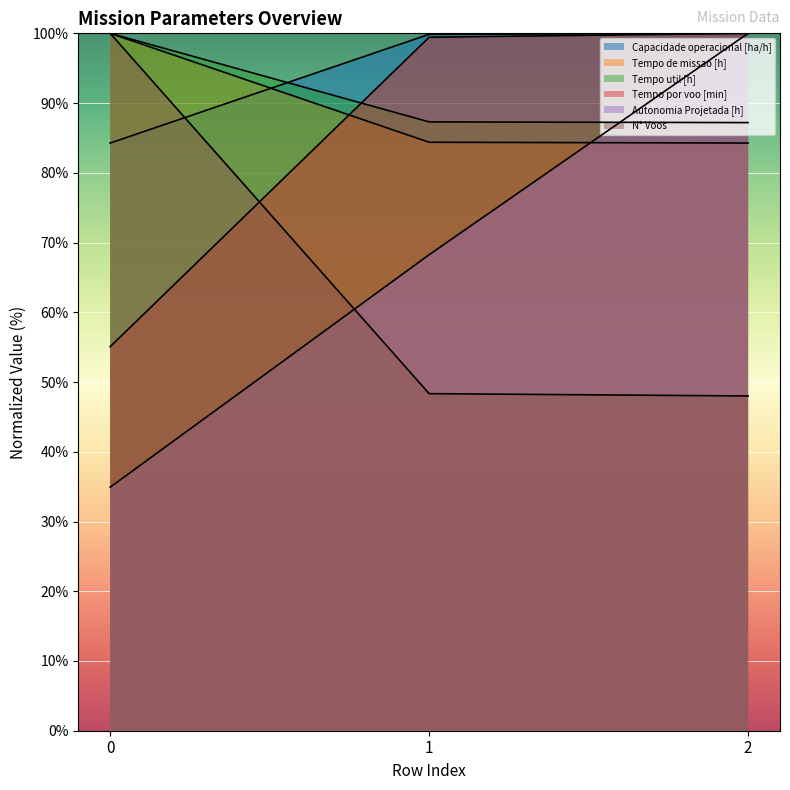

What is the sum of all Capacidade operacional [ha/h] values?

284.1